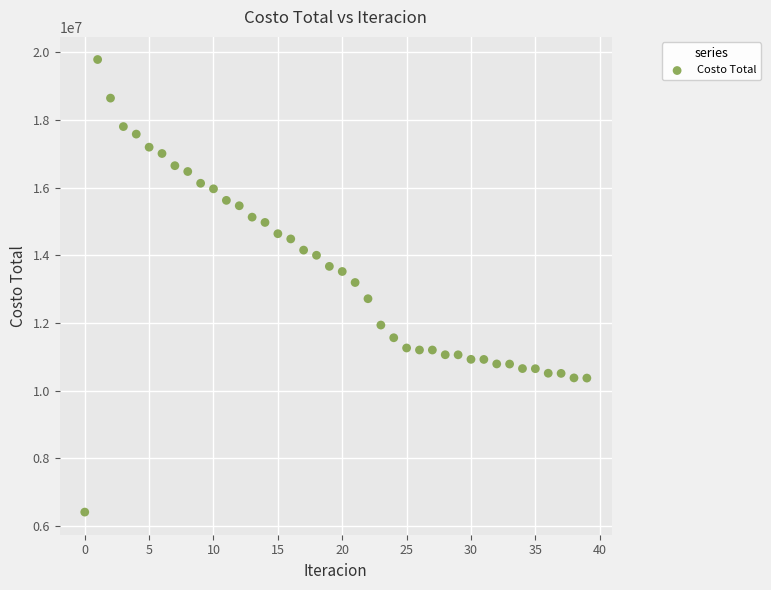

What is the range of Y values (max minus min)?

13385914.7